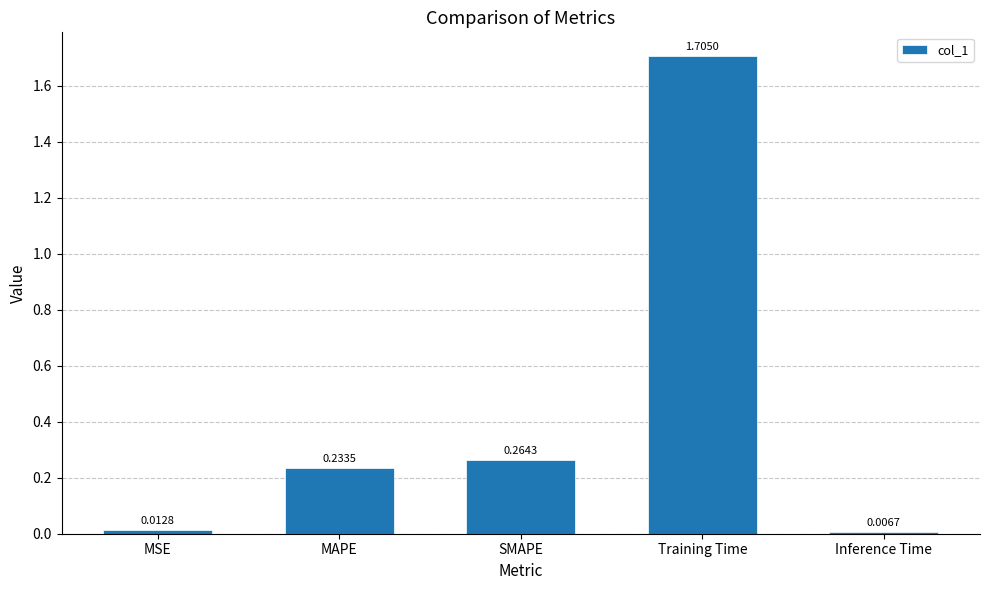

At which label is the value closest to 0?

Inference Time